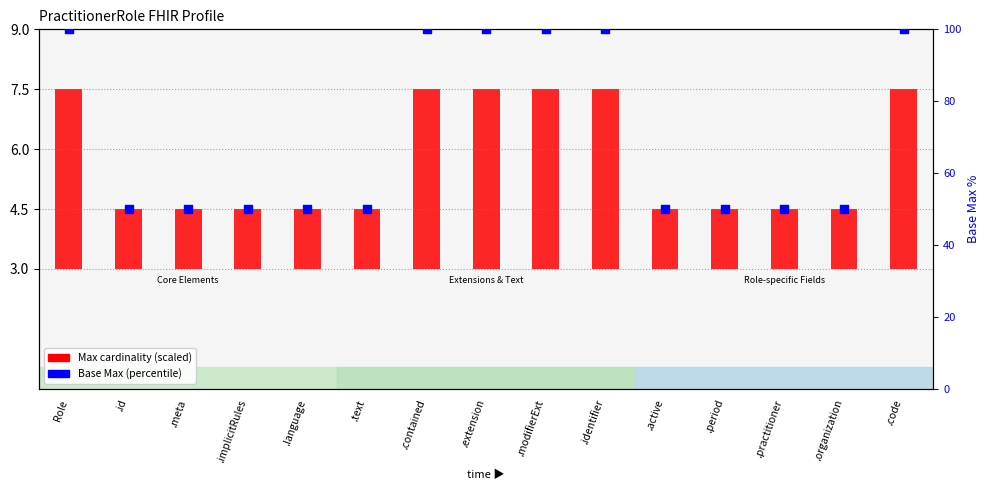

Between .period and .language, which is larger?

.period